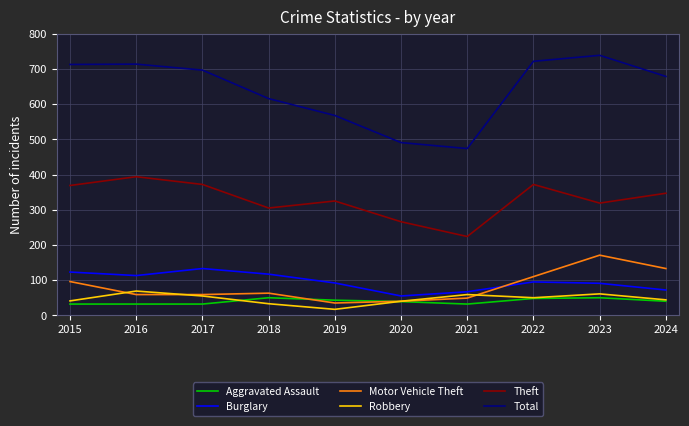

At which category does Burglary reach its first local valley?

2016